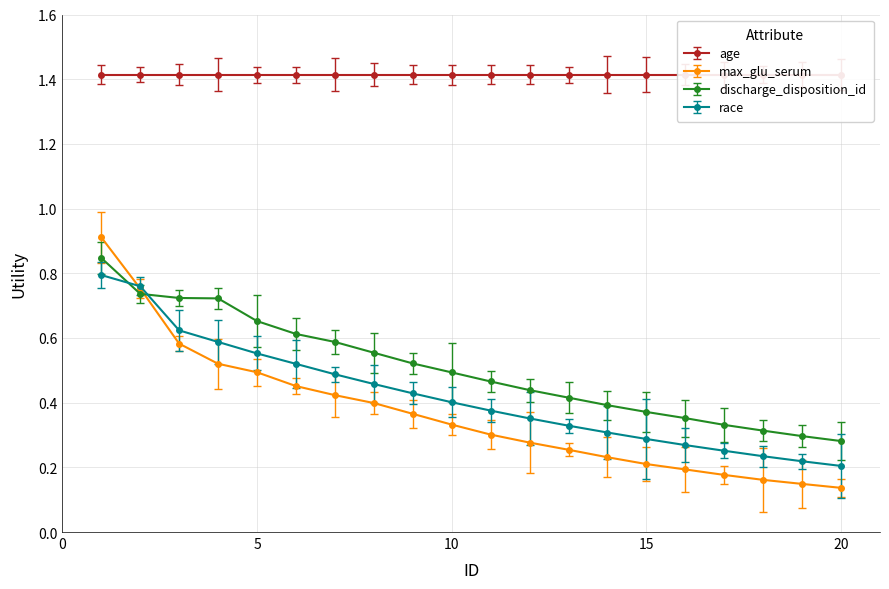

Where do max_glu_serum and race first cross each other?

1 and 2